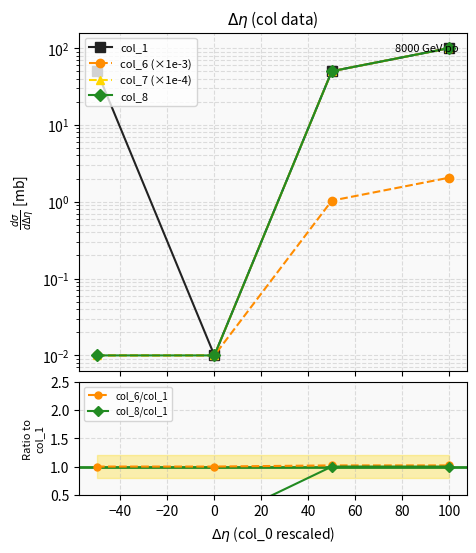

True or false: col_8/col_1 and col_6 (×1e-3) intersect in this chart.

False